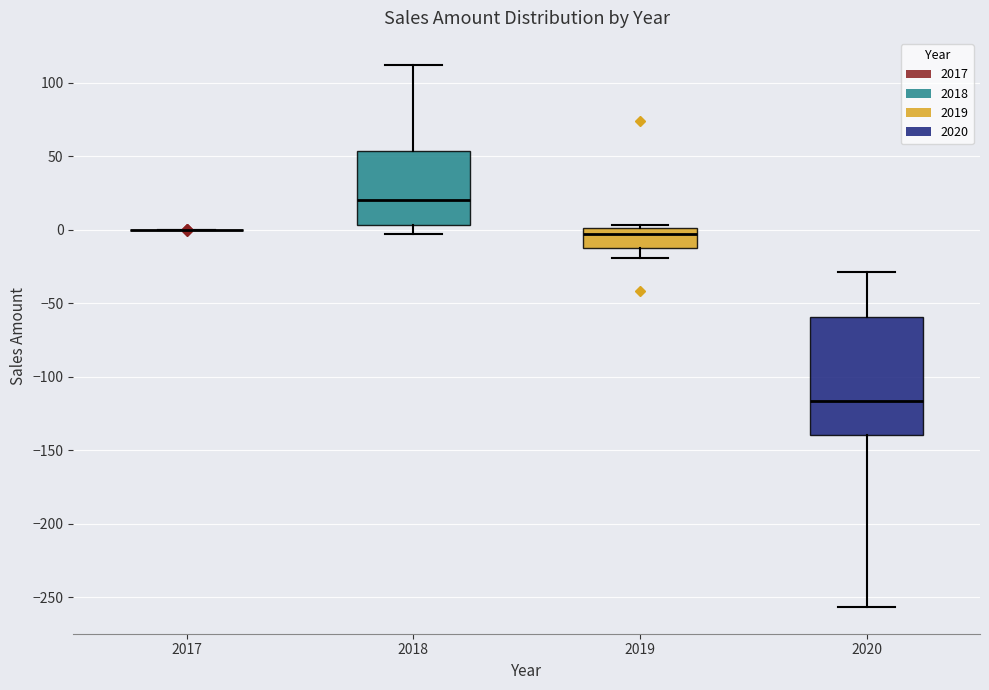

Reading left to right, read every box against the y-axis: the position of its median line, the range the box covers, and the ends of its whiskers. The values are not printed on the chart, so give them approximately, as read against the axis.

2017: box collapsed to a line at 0, whiskers 0 to 0
2018: median 20, box 5 to 55, whiskers -5 to 110
2019: median -5, box -10 to 0, whiskers -20 to 5
2020: median -115, box -140 to -60, whiskers -255 to -30